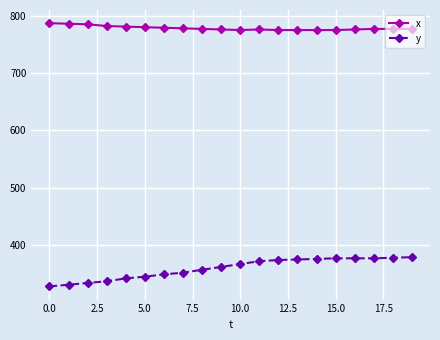

What is the average value of the y series?

359